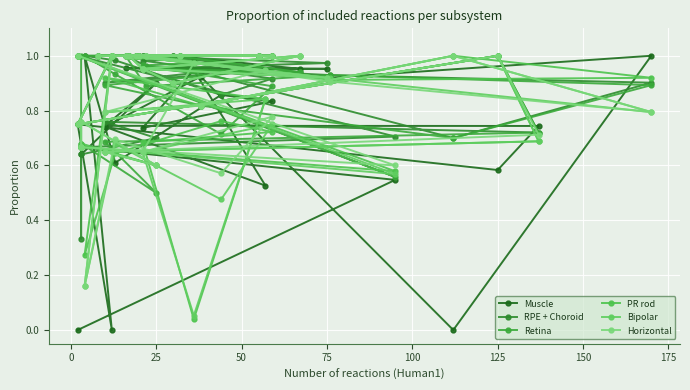

How many interior local peaks does the RPE + Choroid series have?

5